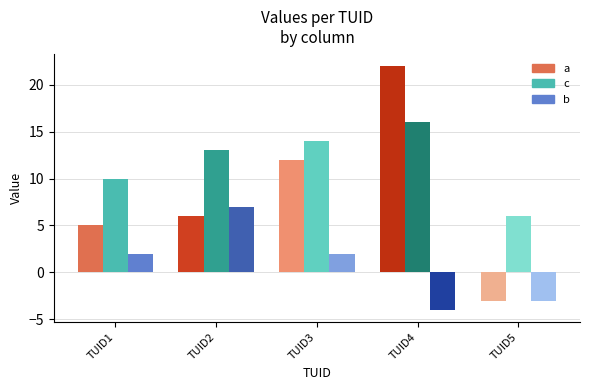

Which series has the widest spread of values?

a